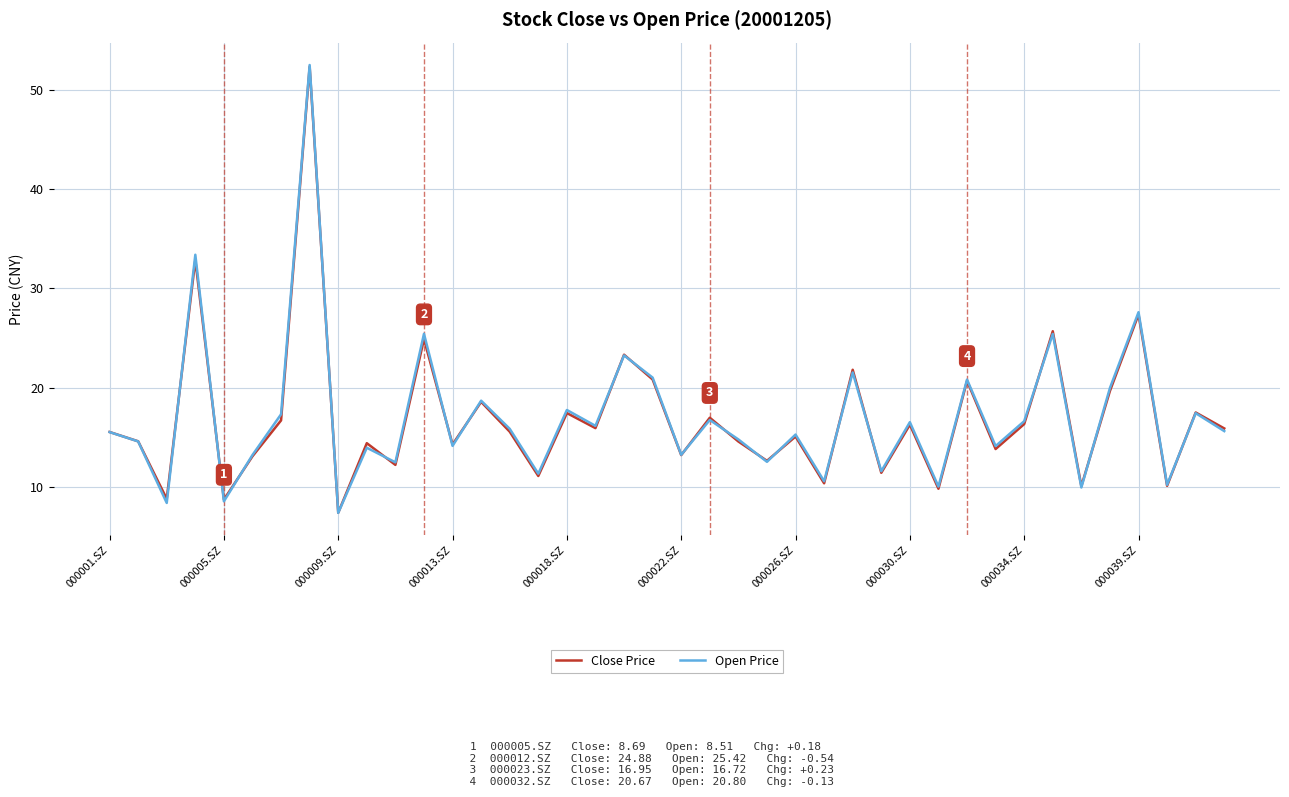

Which series has the largest total across all categories?

Open Price